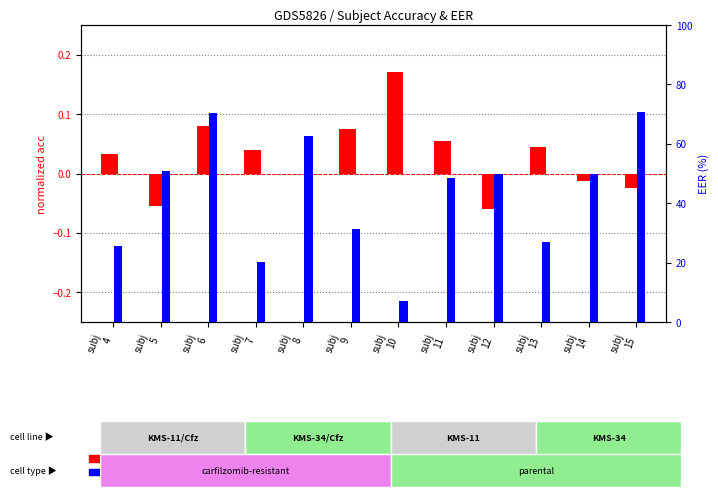

Where is percentile rank within the sample nearest to the value 38?

subj
9